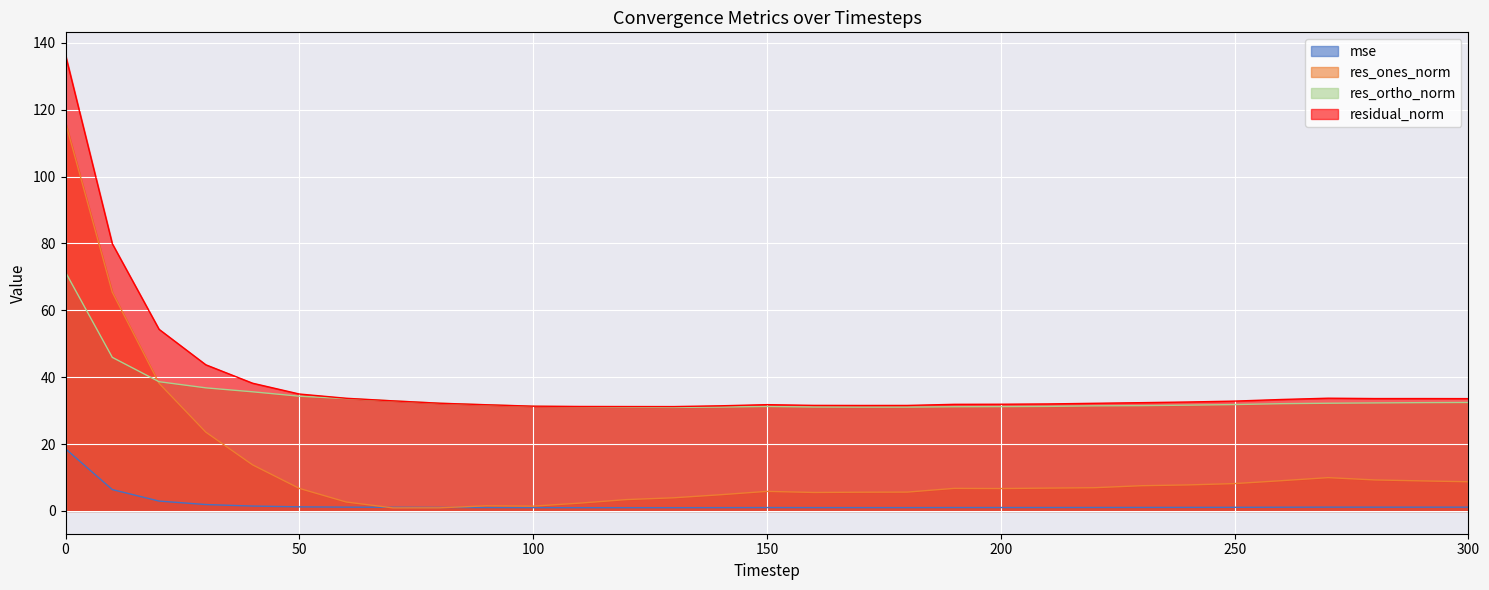

Is it true that res_ortho_norm equals 51.4 at 90?

False